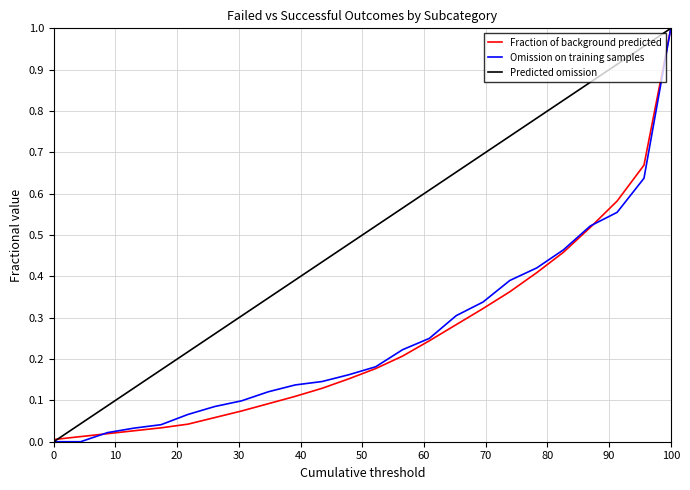

Count the number of data series in this chart.

3